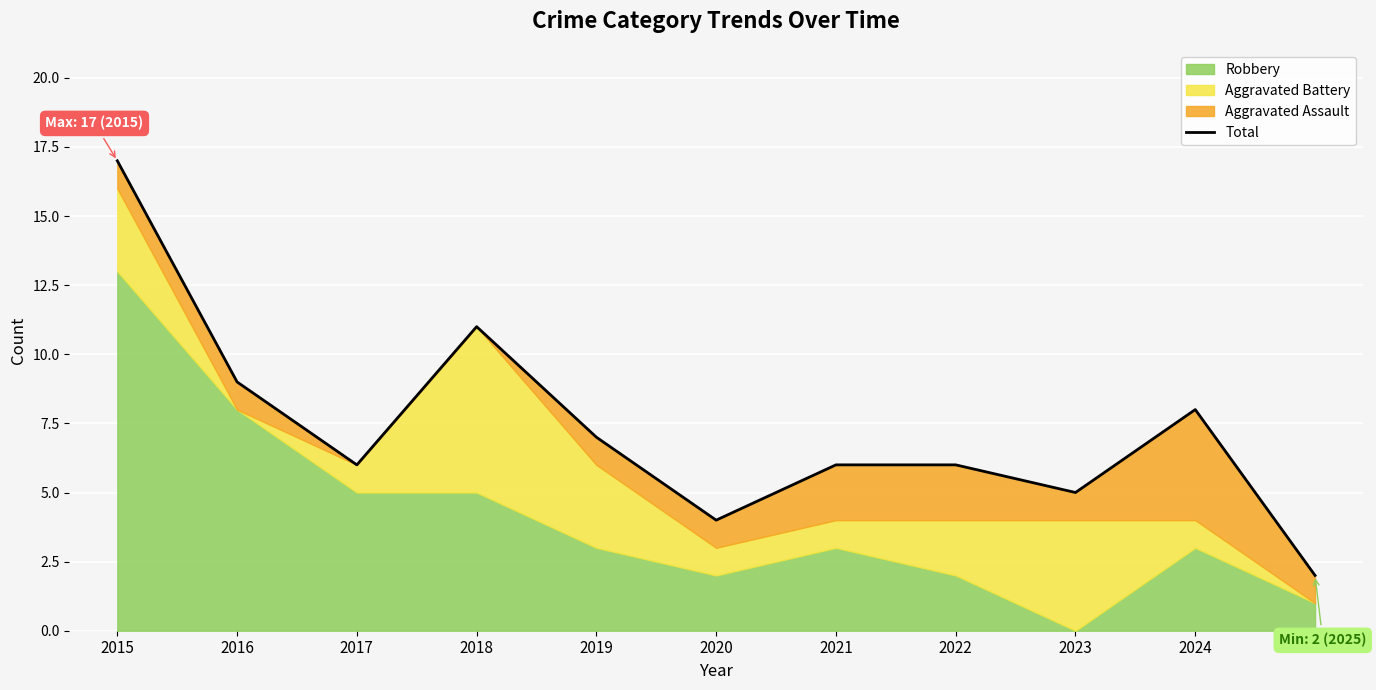

What is the sum of all values?

81